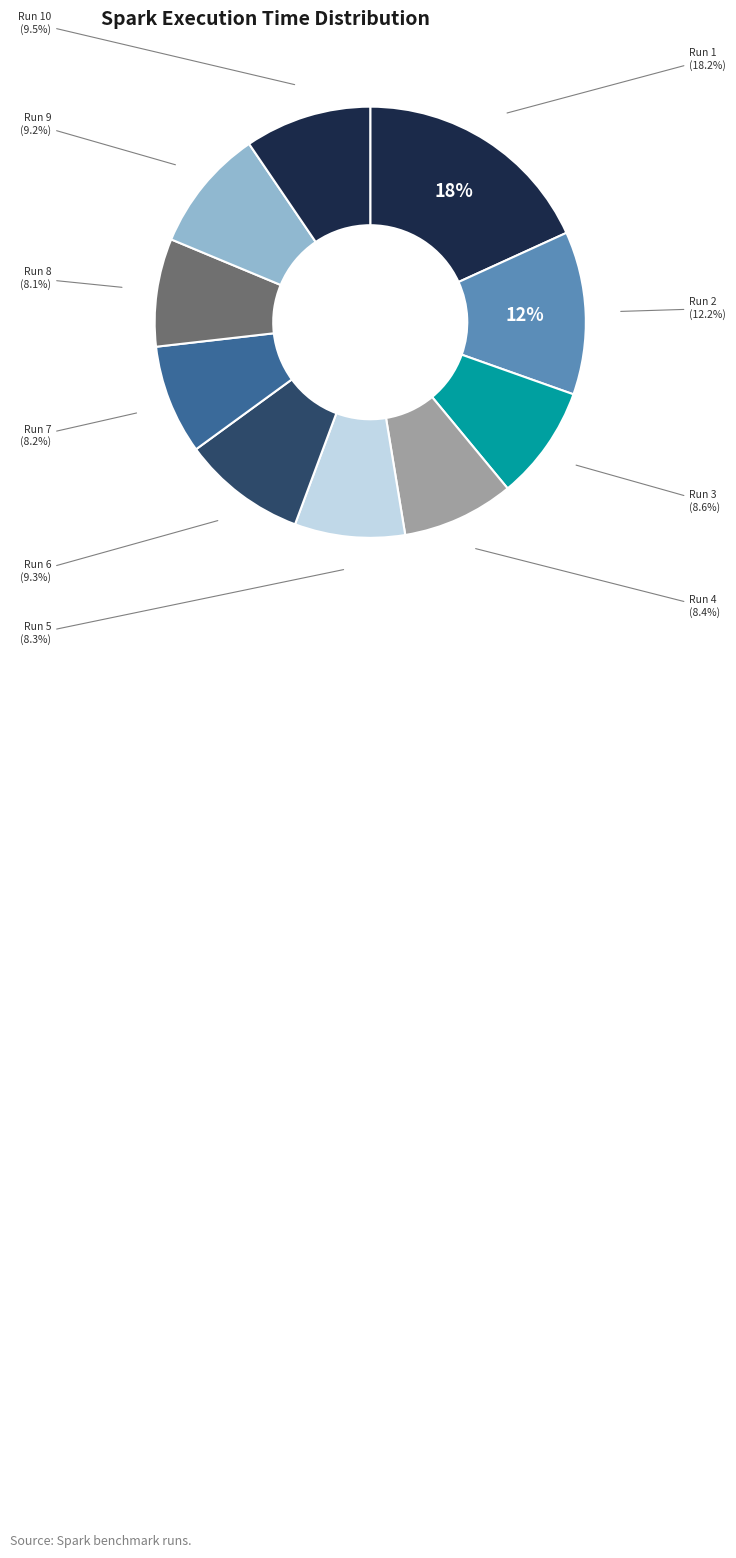

Is 23686 the majority of the pie?

No